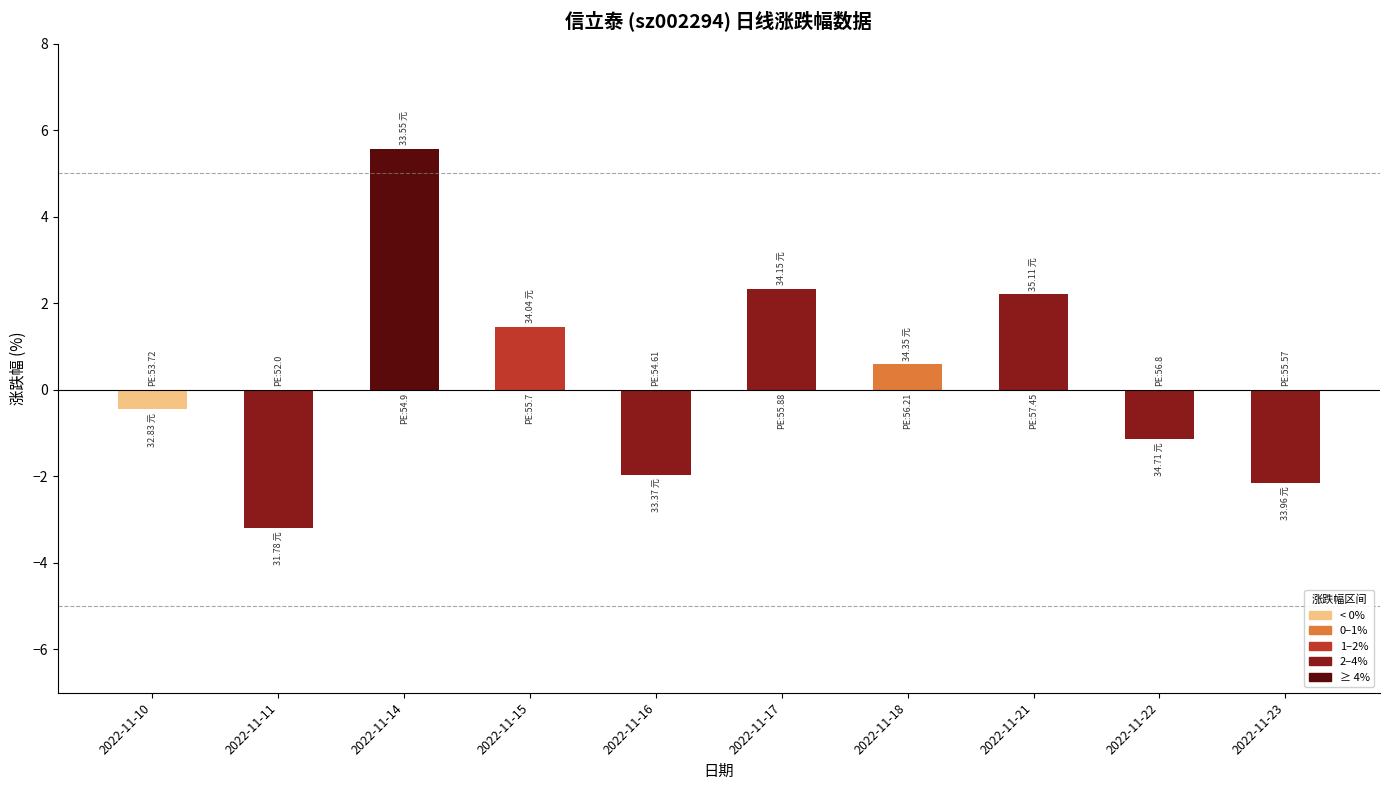

How many data points are less than 0?

5